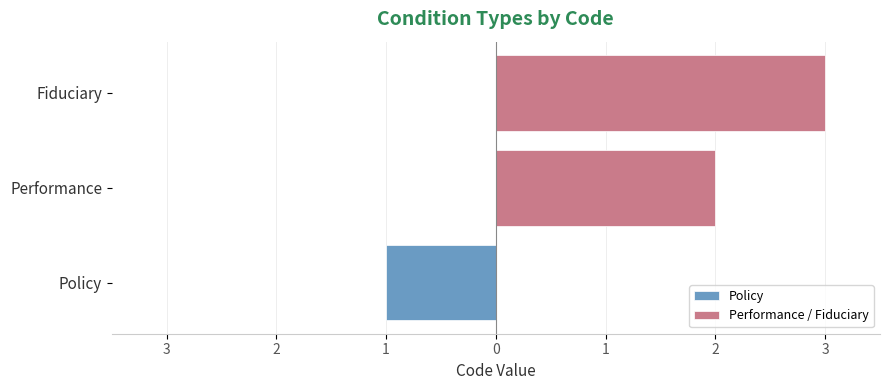

The value at 2 is 3. True or false?

True